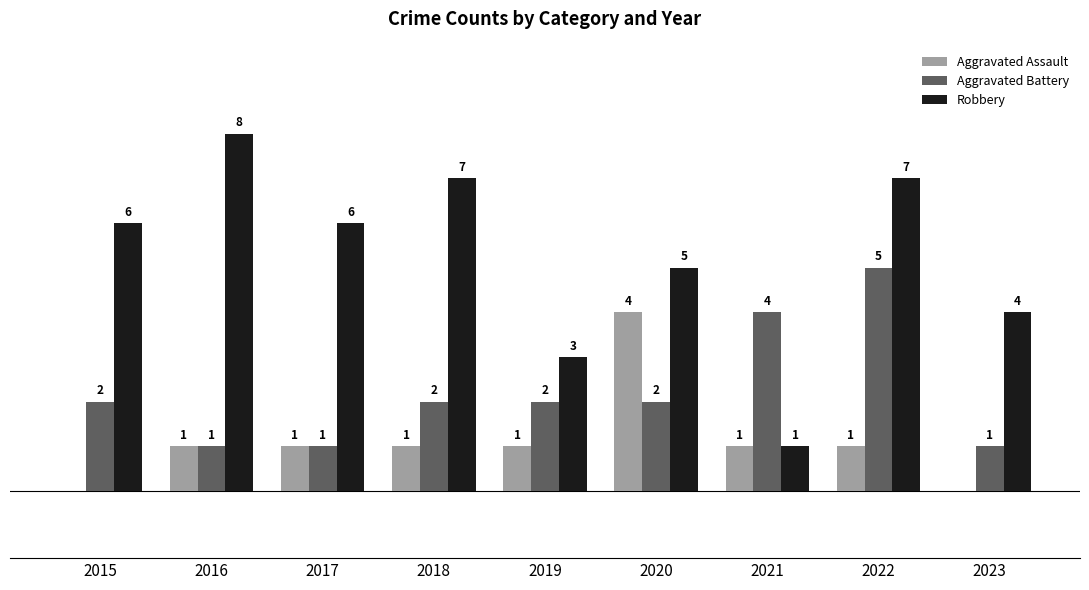

Which series changed the most between 2016 and 2021?

Robbery